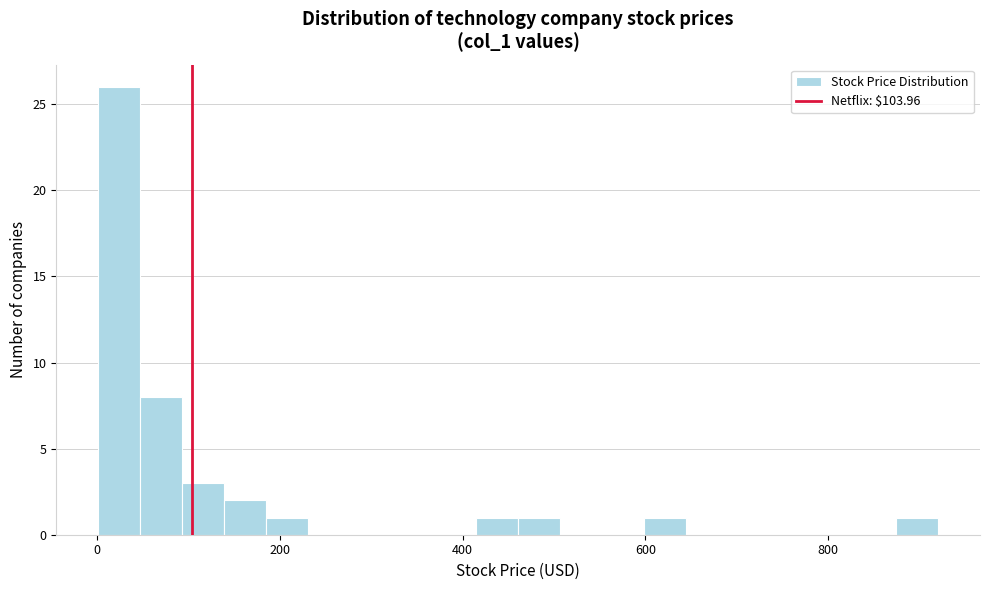

Read against the x-axis, roughly where is the centre of the tallest bar?

20